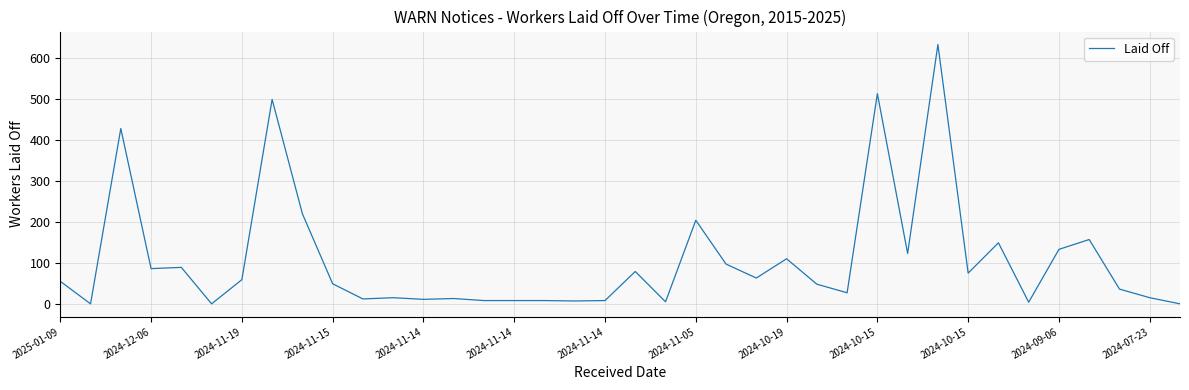

What is the maximum value shown in the chart?

634